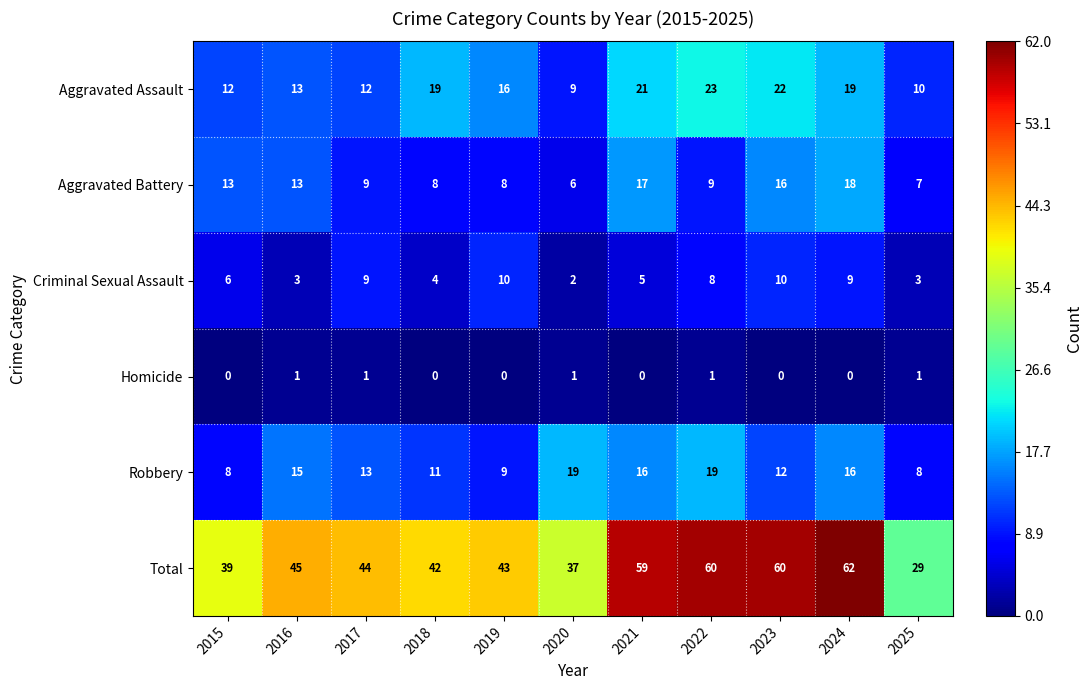

The value of Homicide at 2024 is 0. True or false?

True